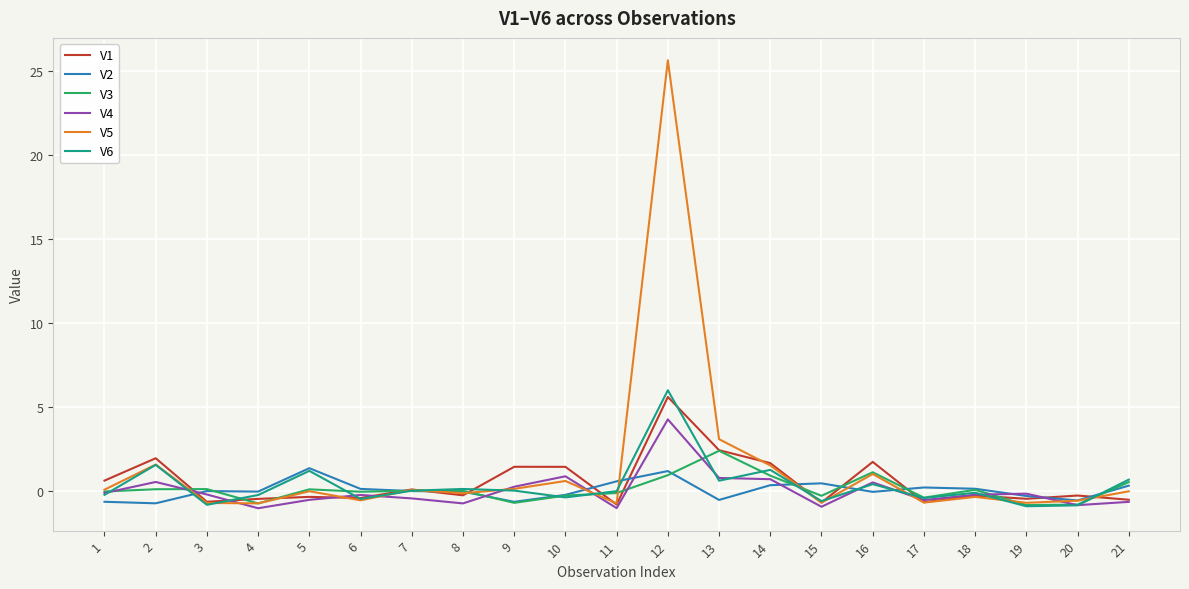

How many lines are shown in the chart?

6